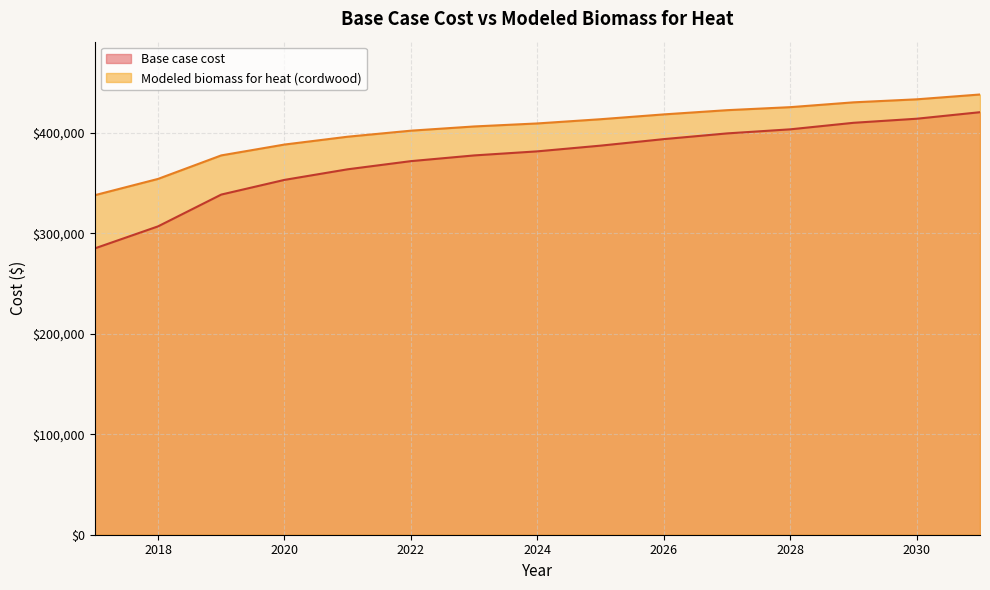

Rank the series by their maximum value, from lowest to highest.

Base case cost, Modeled biomass for heat (cordwood)